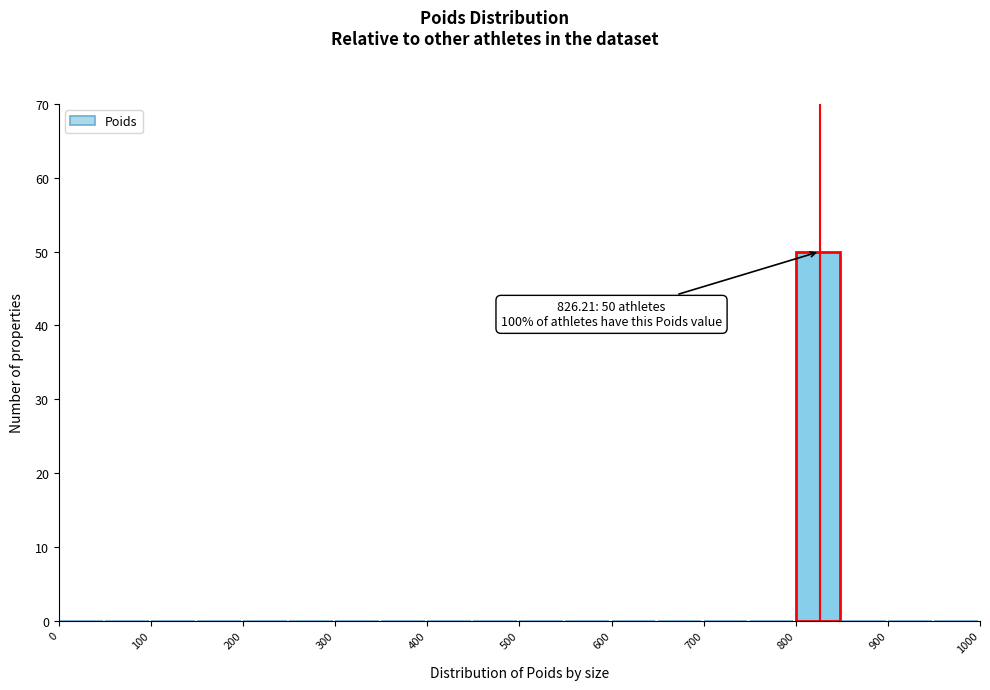

Over which range of the x-axis is the bar tallest?

800 to 850